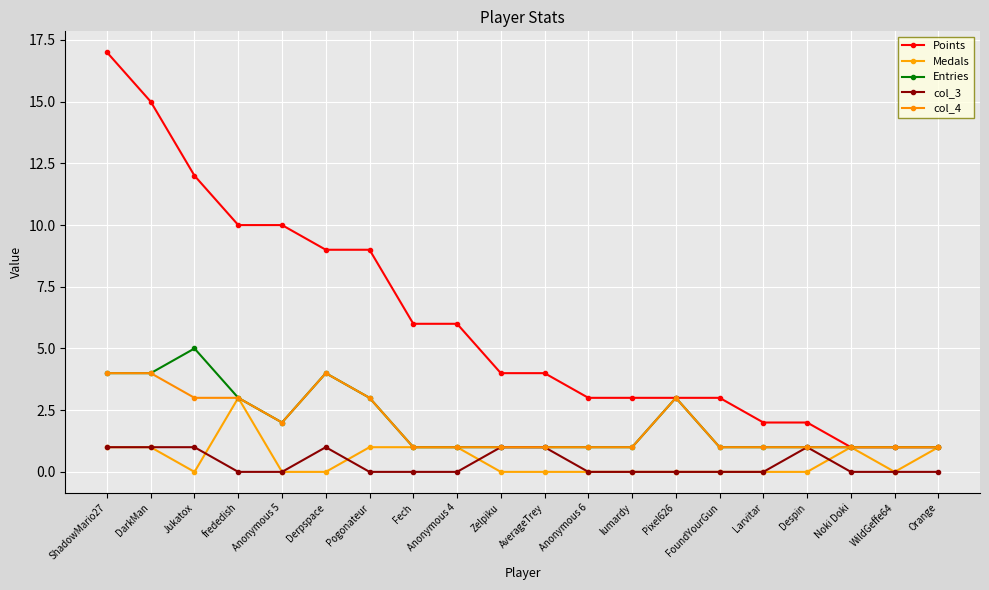

Where is the first local maximum for col_4?

Derpspace